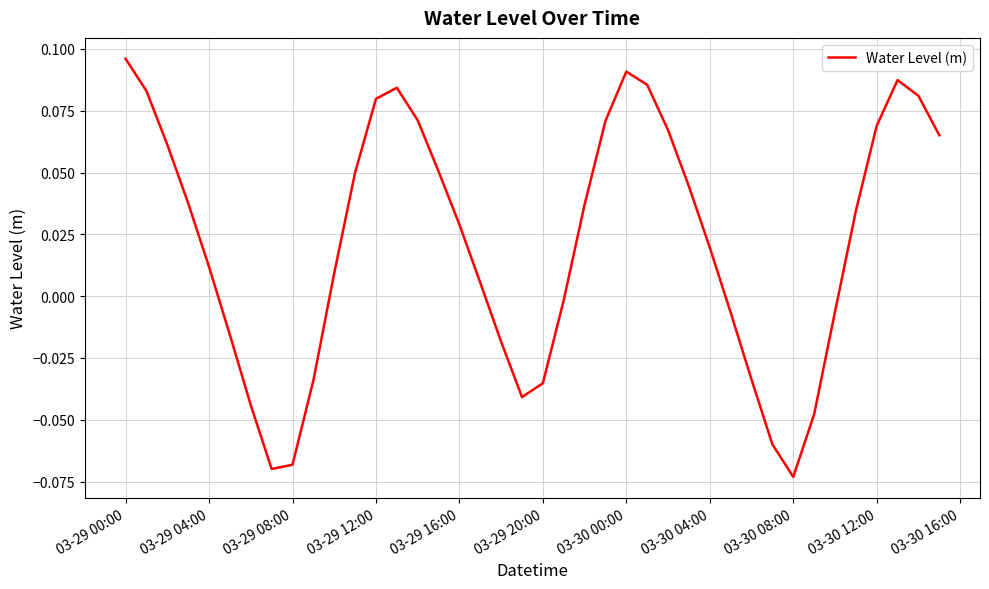

What is the difference between the second highest and minimum values?

0.2